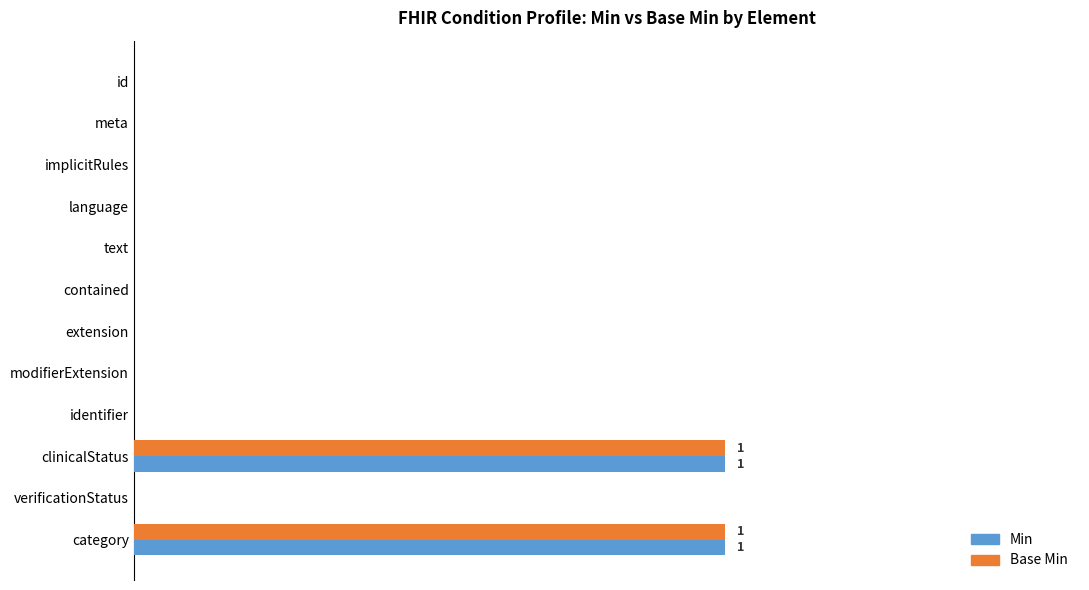

What are all the series names shown in the legend?

Min, Base Min